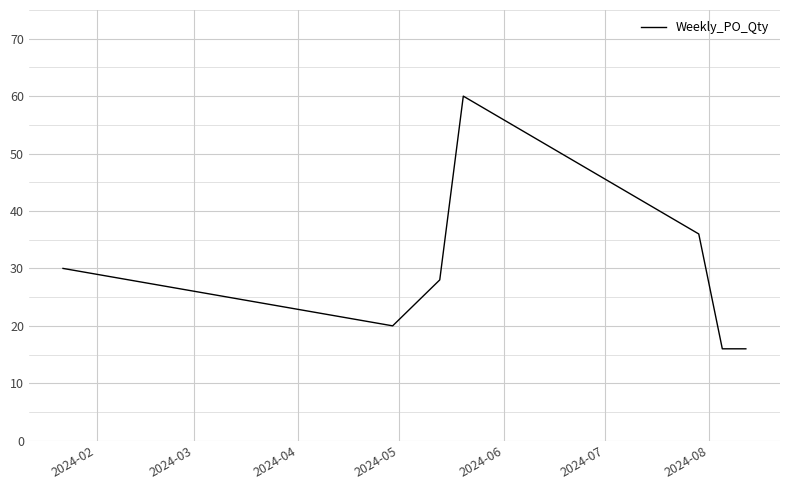

What is the sum of all values?

230